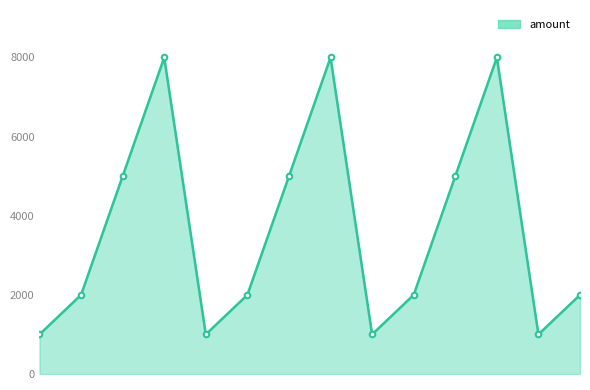

What is the average value?

3643